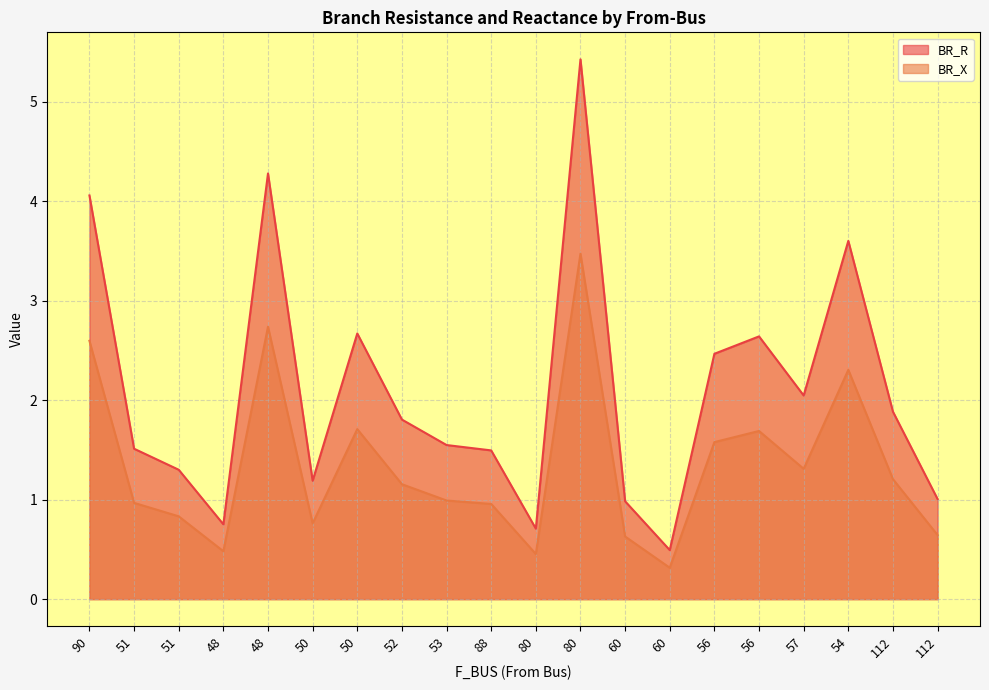

Which series has the largest total across all categories?

BR_R